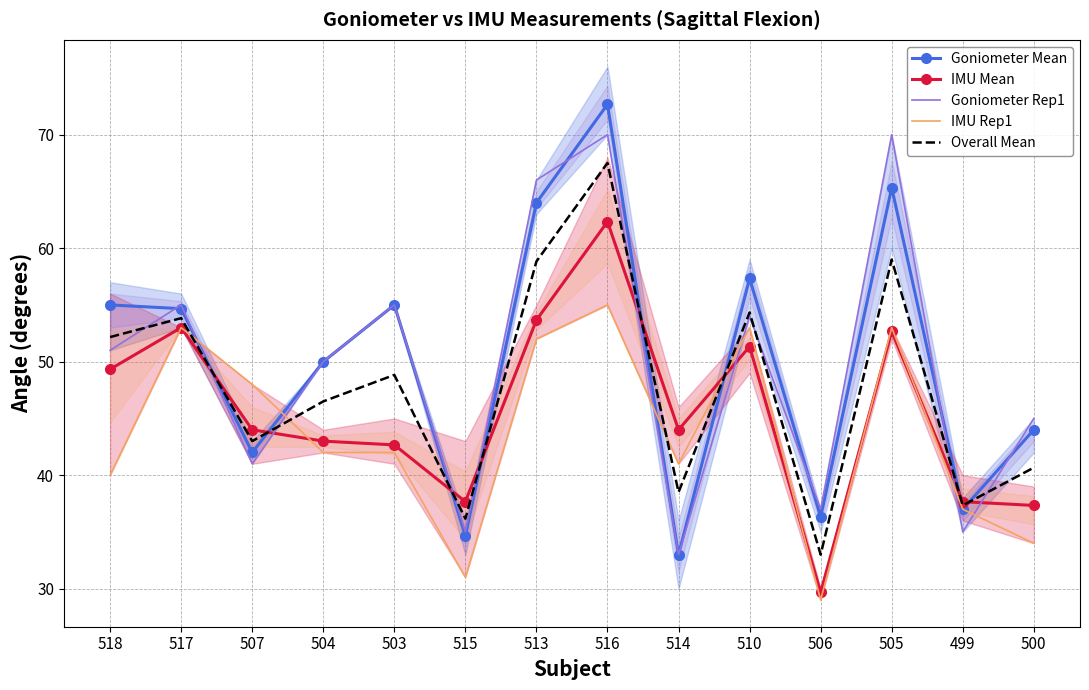

What is the label of the 6th point from the left?

515